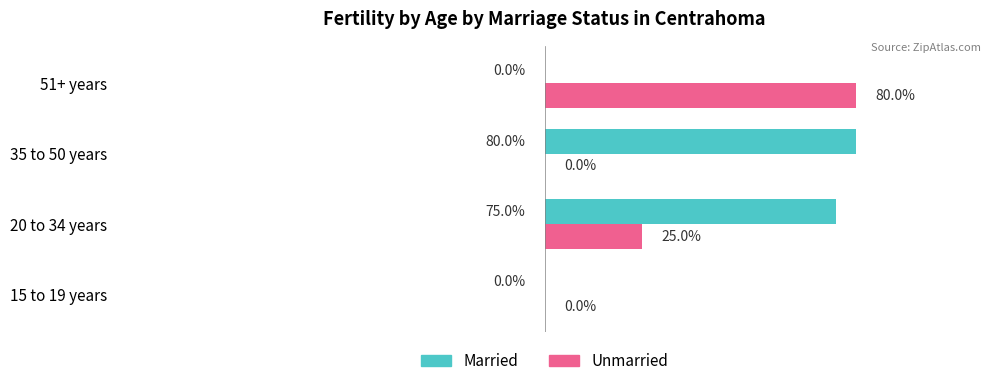

Which series has the largest total across all categories?

Married